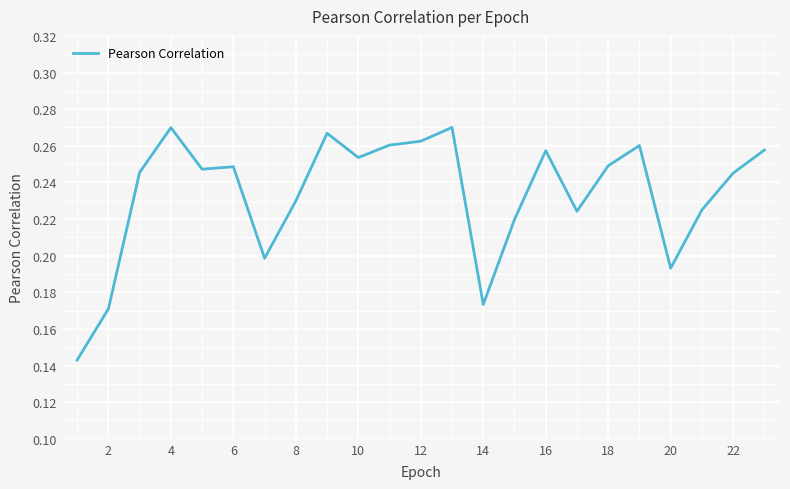

Which has a higher value, 22 or 12?

12